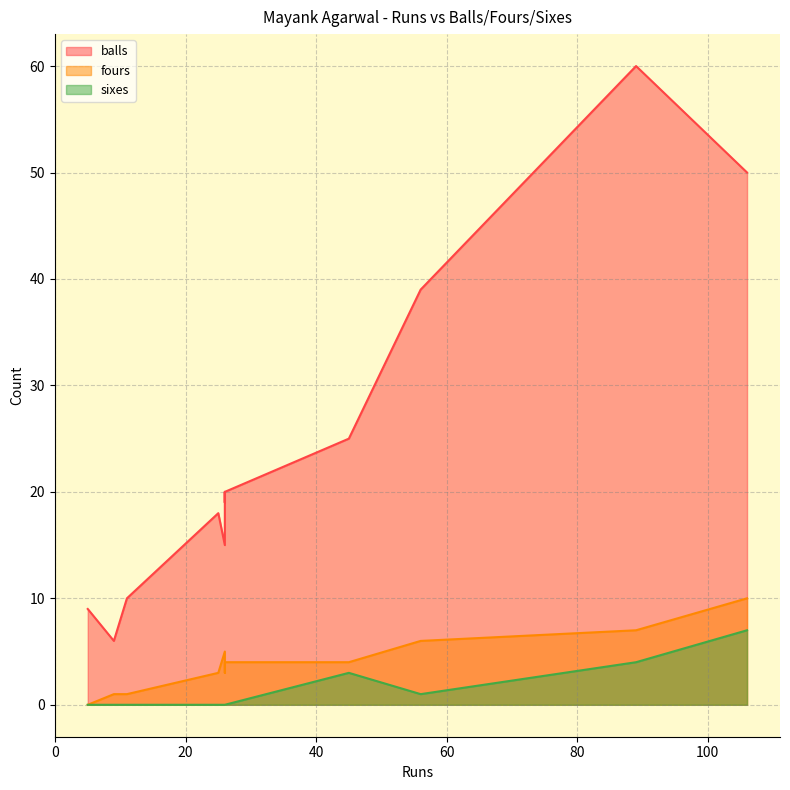

True or false: sixes and balls cross at least once.

False